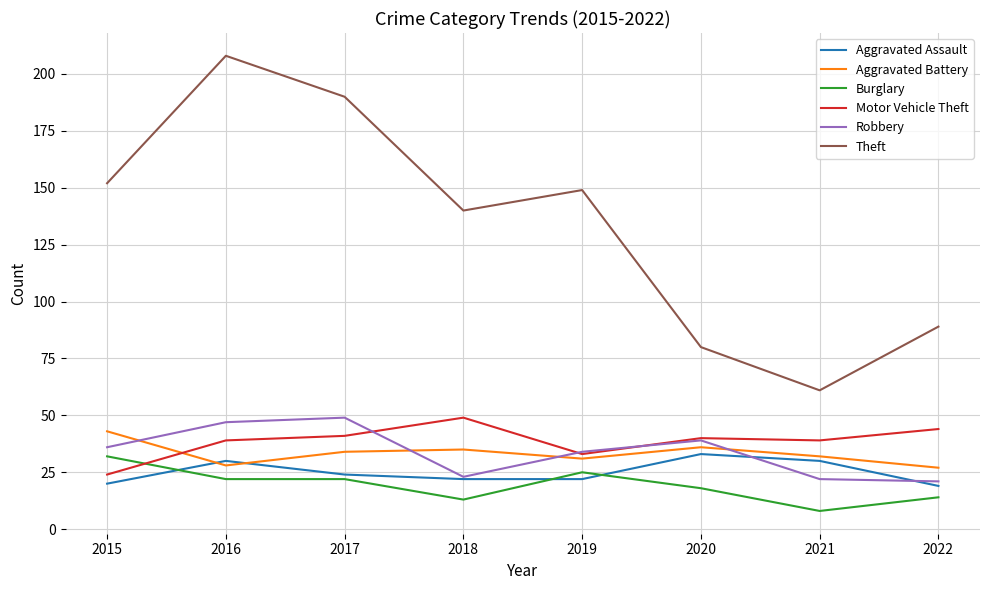

Which series changed the most between 2017 and 2022?

Theft